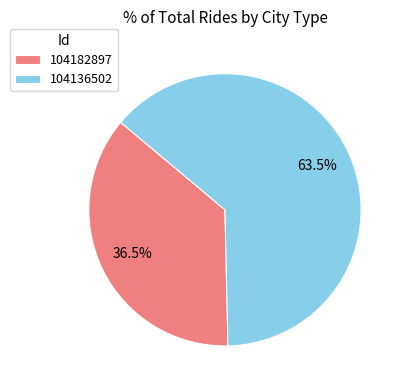

Do 104136502 and 104182897 together represent more than half of the pie?

Yes